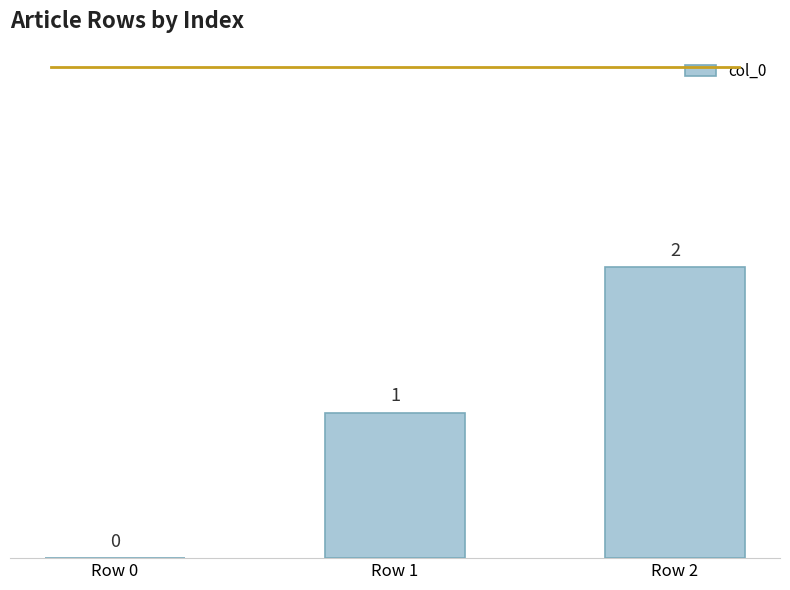

Is it true that the value at Row 1 is 0?

False